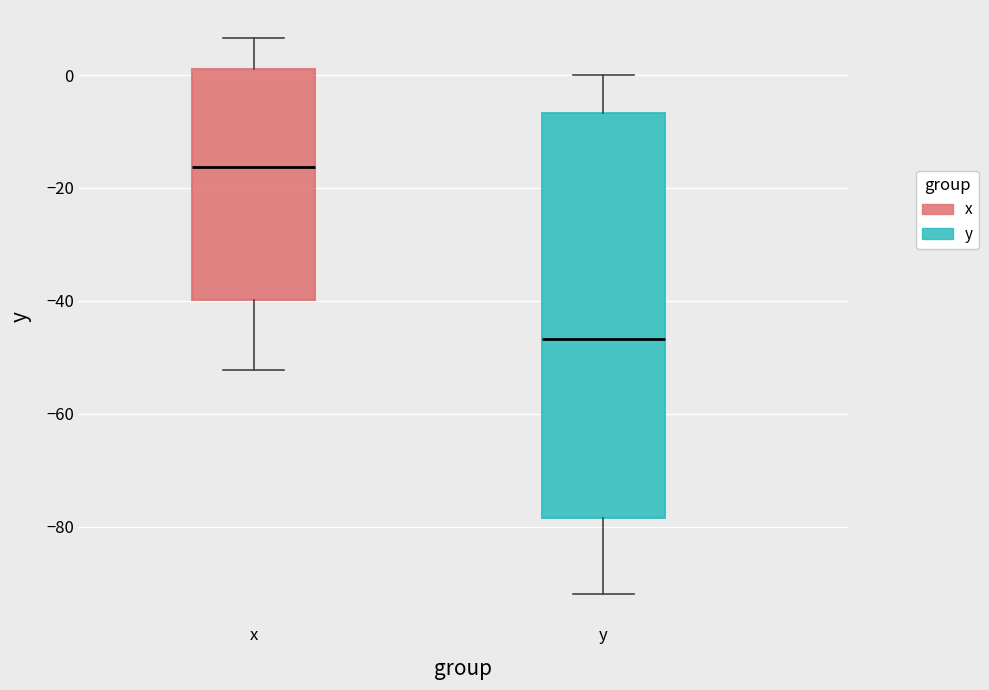

Which box has the highest median line?

x